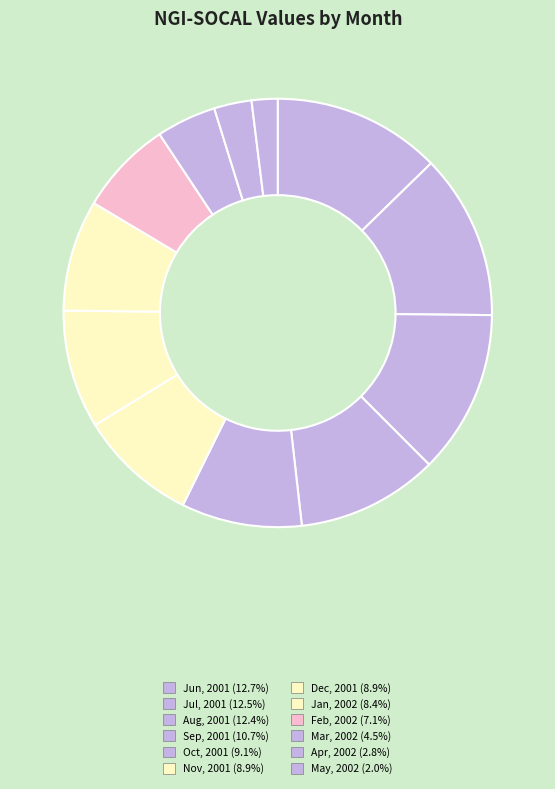

Approximately how many times larger is the value at Oct, 2001 compared to Dec, 2001?

1.0